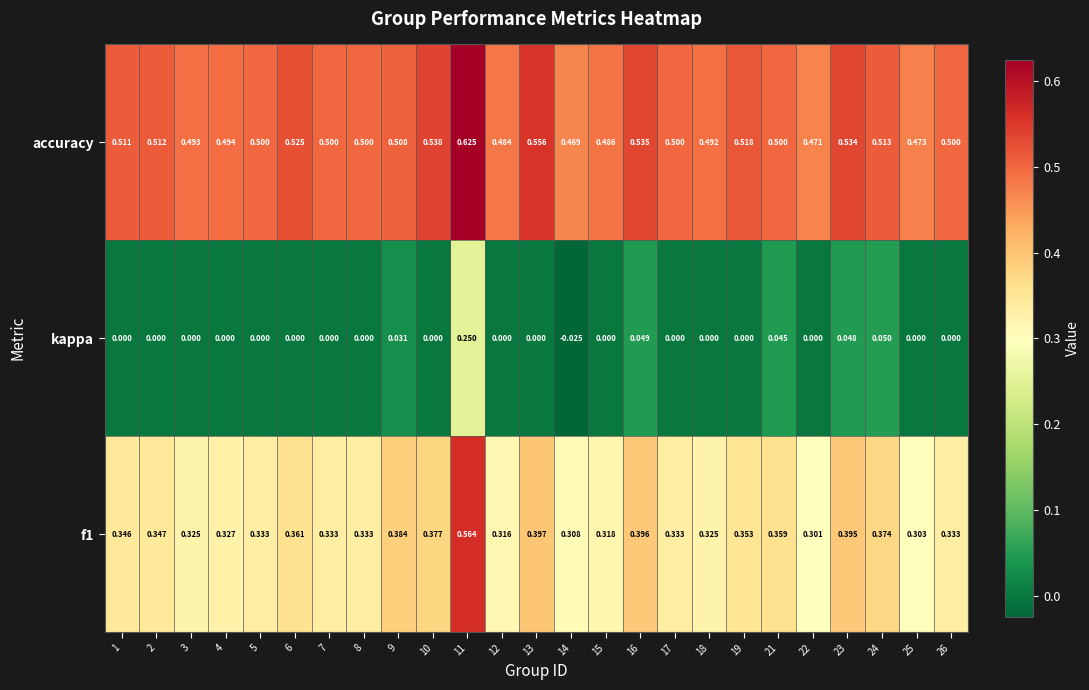

Which series has the largest range (max minus min)?

kappa